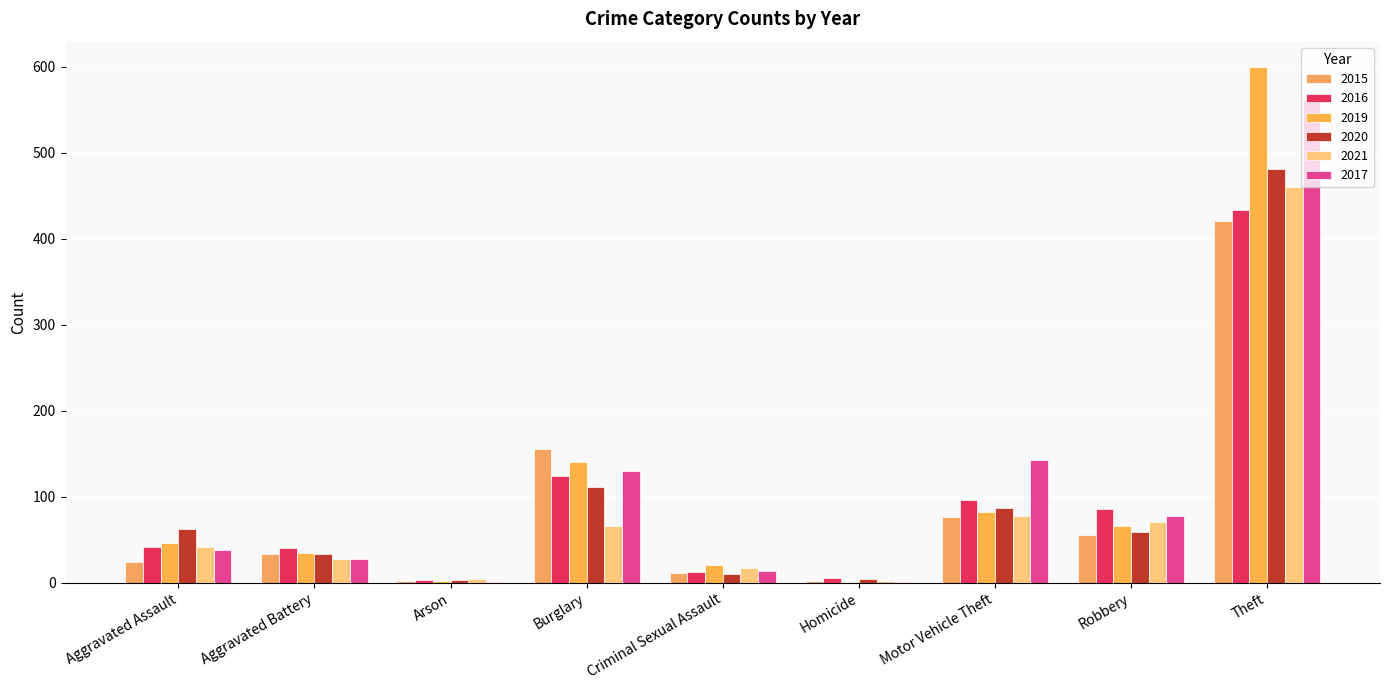

What is the difference between the 2020 values at Aggravated Battery and Aggravated Assault?

29